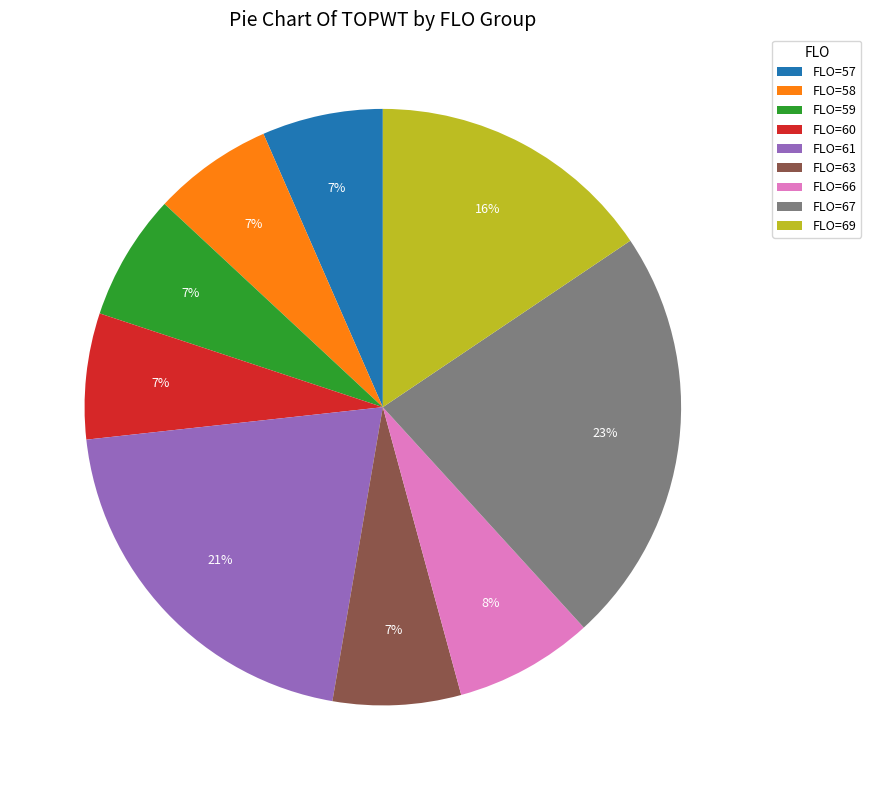

Which slice is the largest?

FLO=67